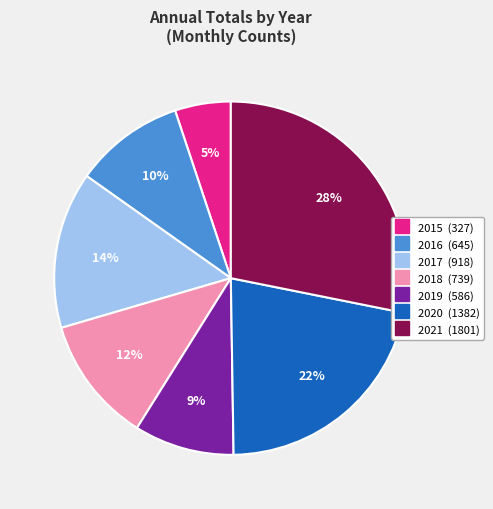

To the nearest percent, what is the difference between the largest and smallest slice percentages?

23%